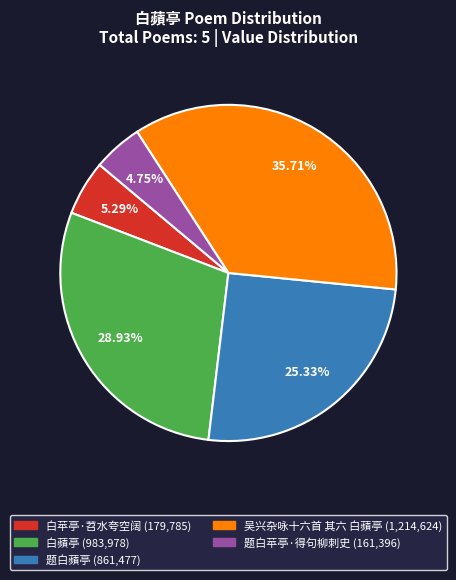

Approximately how many times larger is the value at 题白苹亭·得句柳刺史 compared to 白苹亭·苕水夸空阔?

0.9